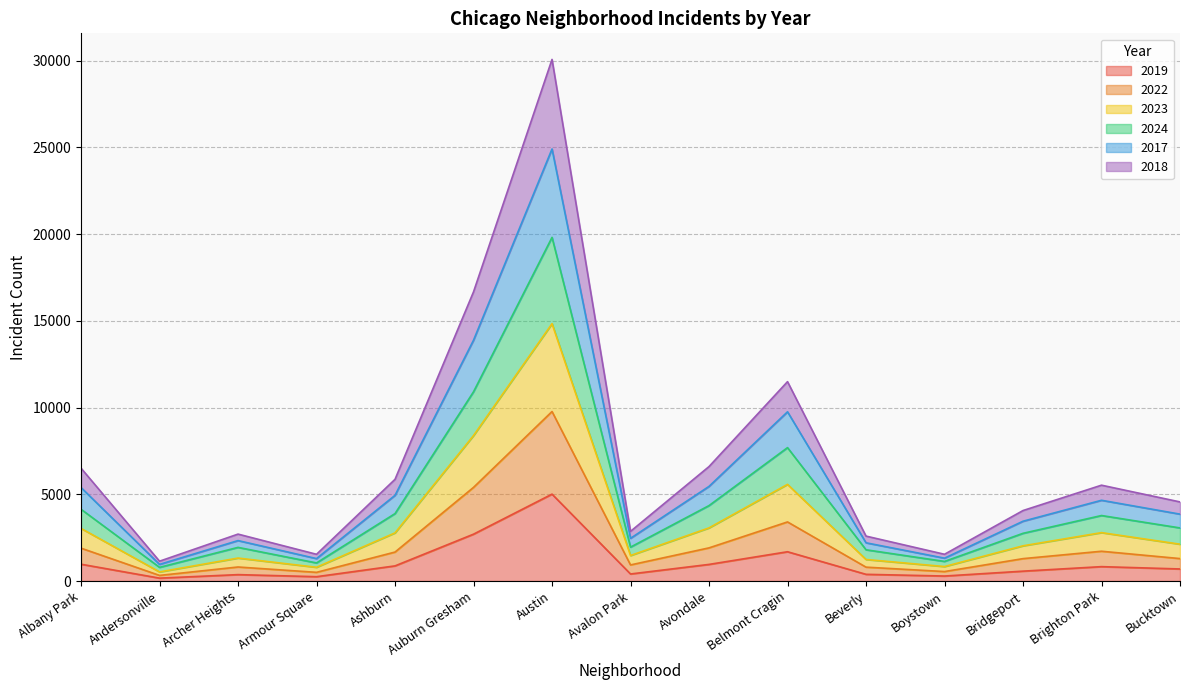

Which category has the highest value in the 2019 series?

Austin